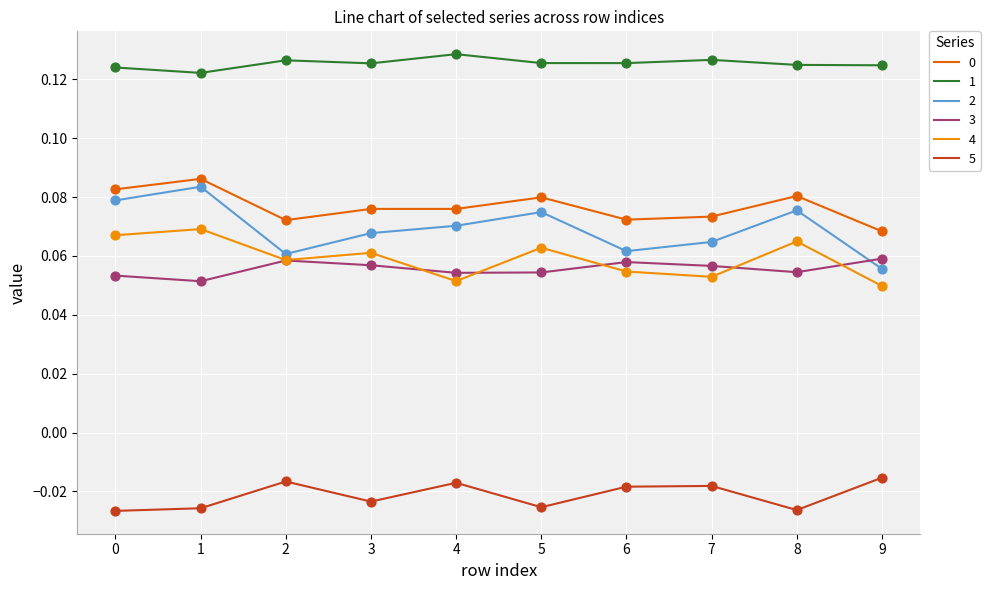

What is the total value across all series at 5?

0.4